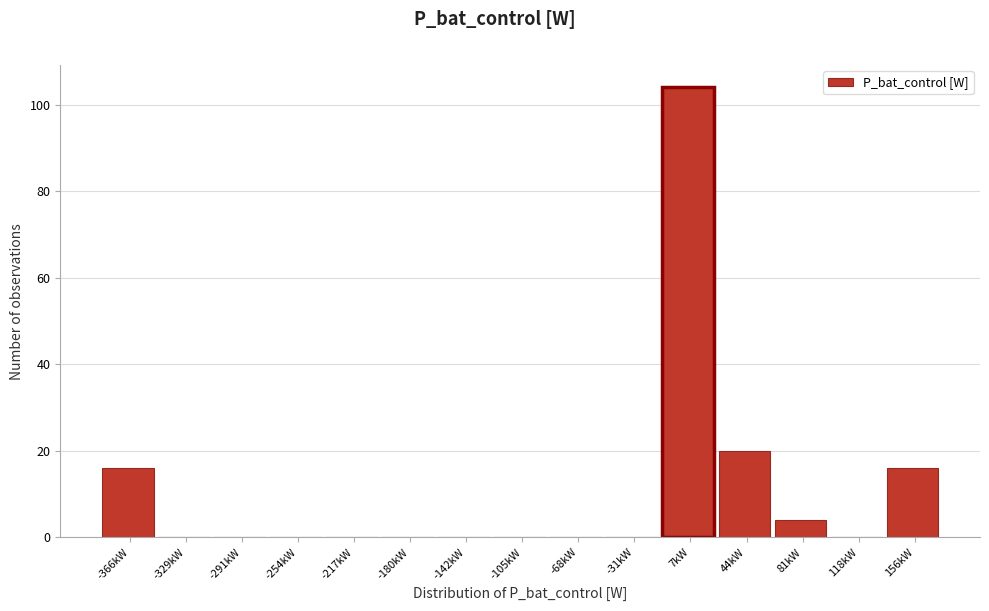

Reading right to left, transcribe all the data shown in this chart.

156kW=16	118kW=0	81kW=4	44kW=20	7kW=104	-31kW=0	-68kW=0	-105kW=0	-142kW=0	-180kW=0	-217kW=0	-254kW=0	-291kW=0	-329kW=0	-366kW=16